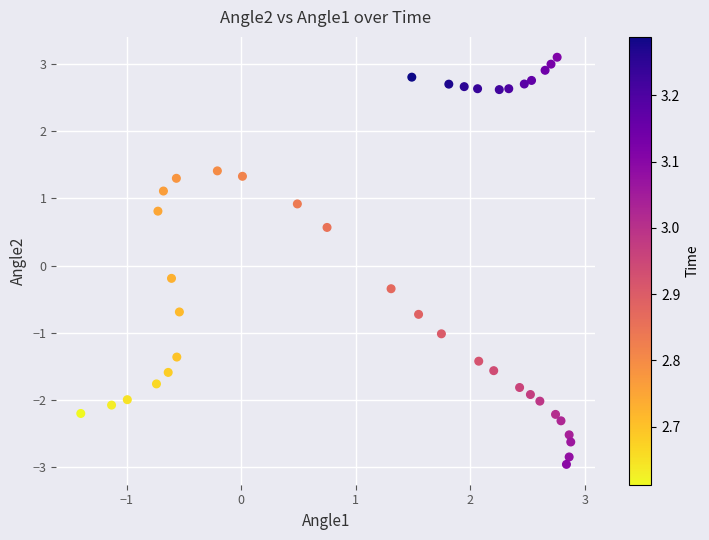

What is the range of X values (max minus min)?

4.3